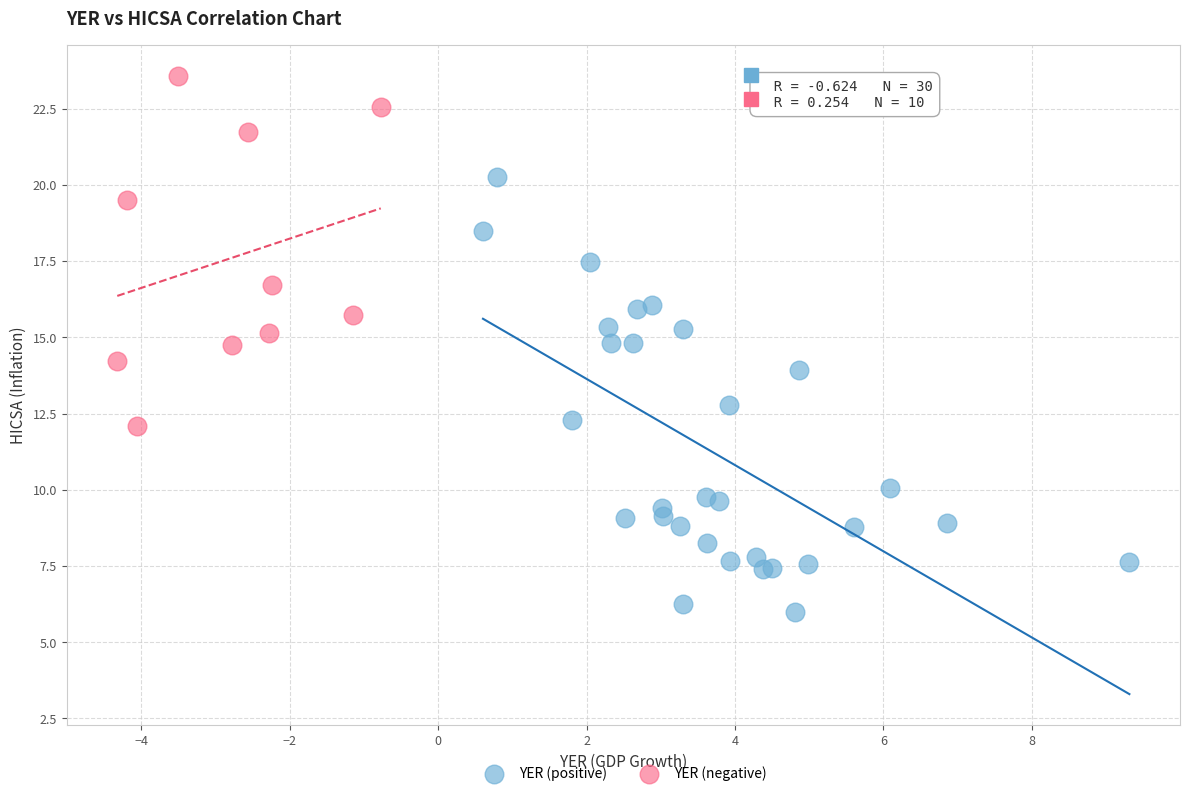

Which series has the largest Y range (max minus min)?

YER (positive)